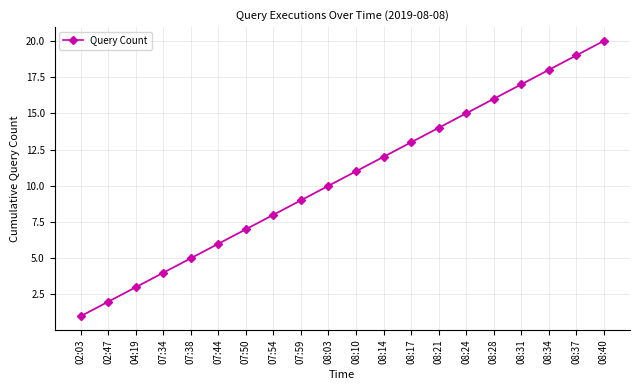

What is the average value?

10